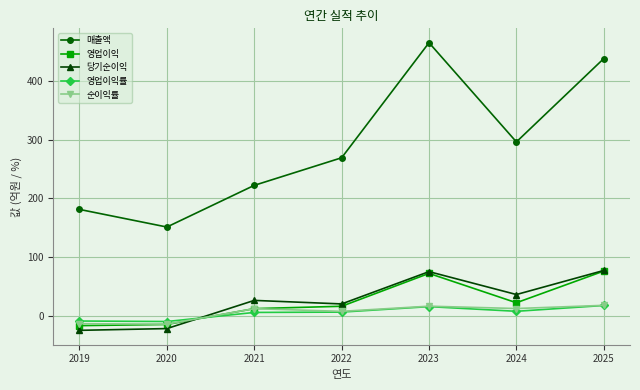

List the labels in order of 매출액 value, largest first.

2023, 2025, 2024, 2022, 2021, 2019, 2020